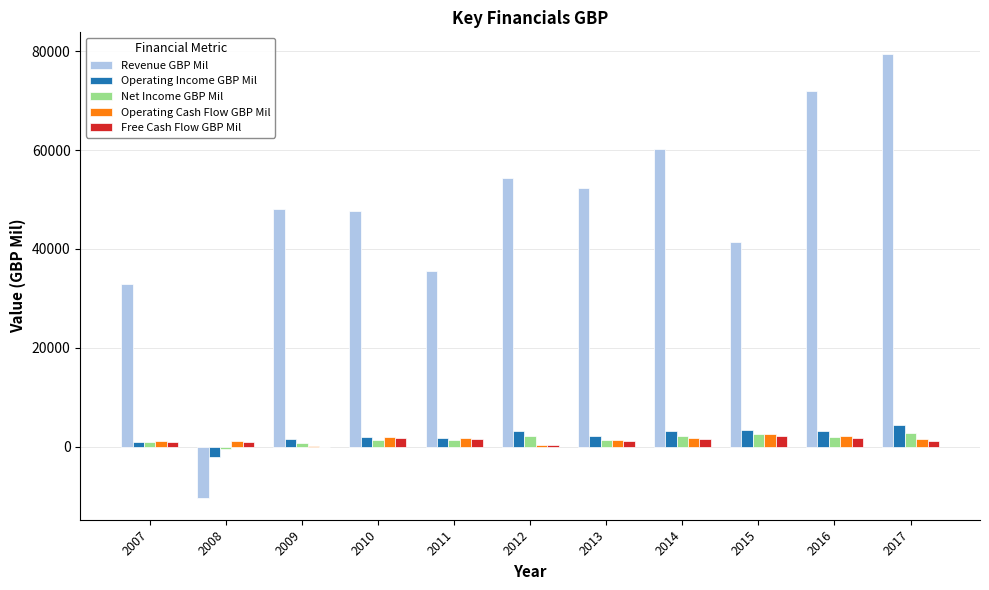

What is the sum of the Revenue GBP Mil values at 2008 and 2010?

37379